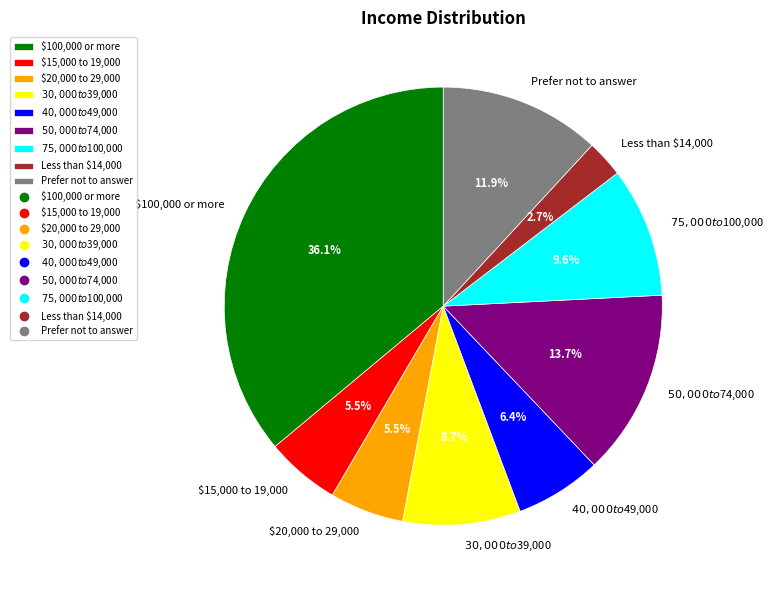

Count the number of slices in the pie.

9